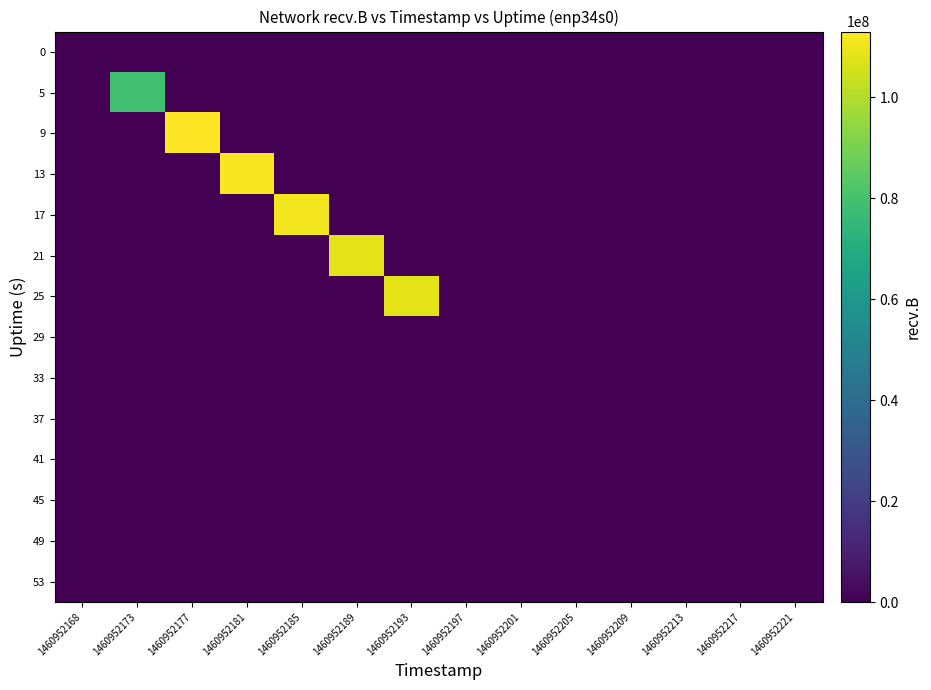

At which category is the sum across all series the highest?

1460952177